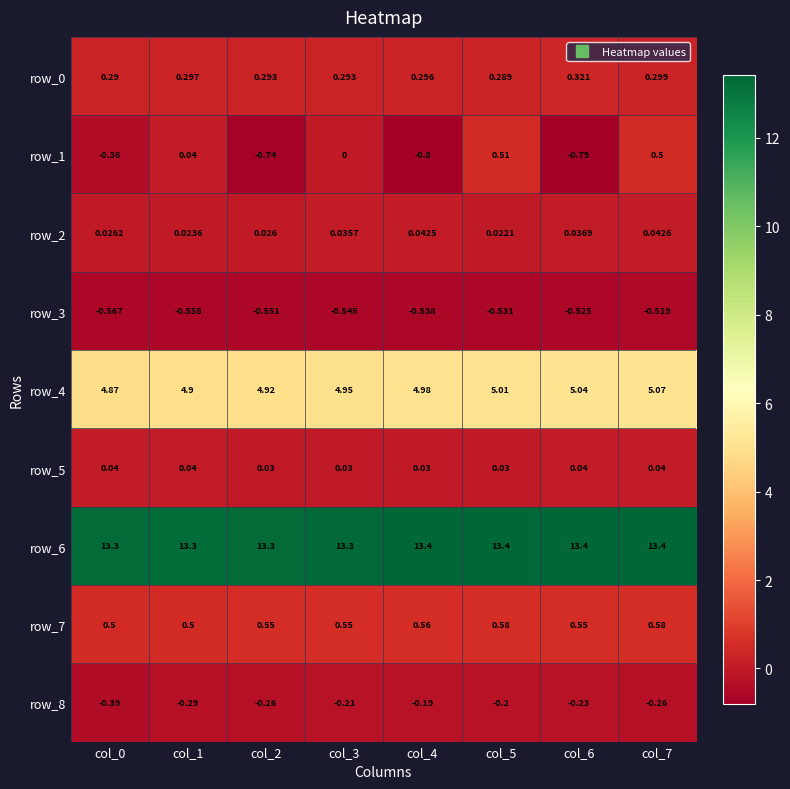

What value does the row_3 series have at col_2?

-0.6